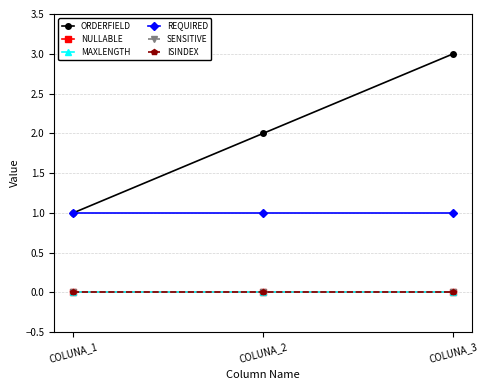

Is this an area chart (filled region under the line)?

No